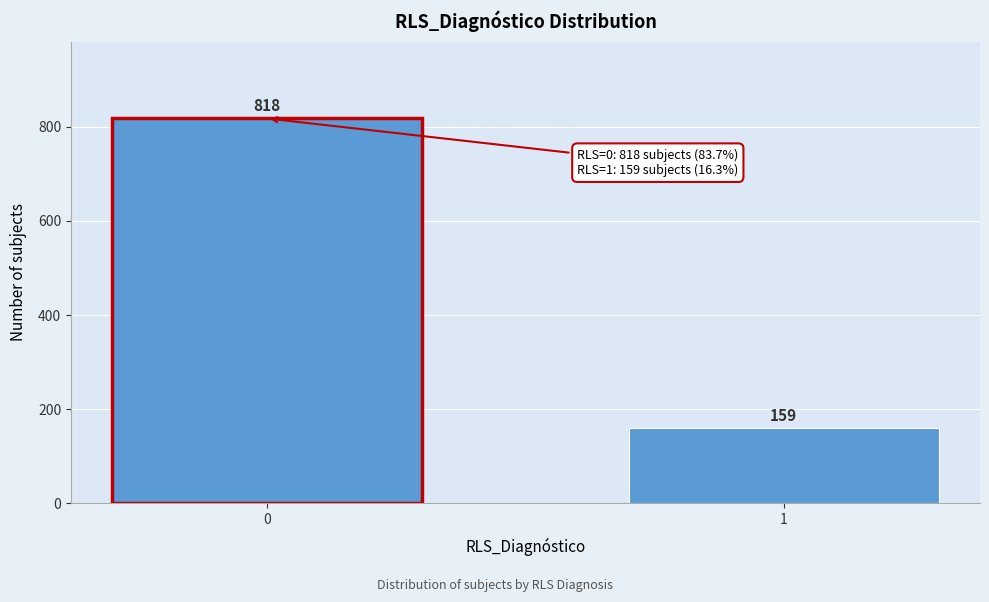

Reading left to right, list all the values displayed in this chart.

818	159